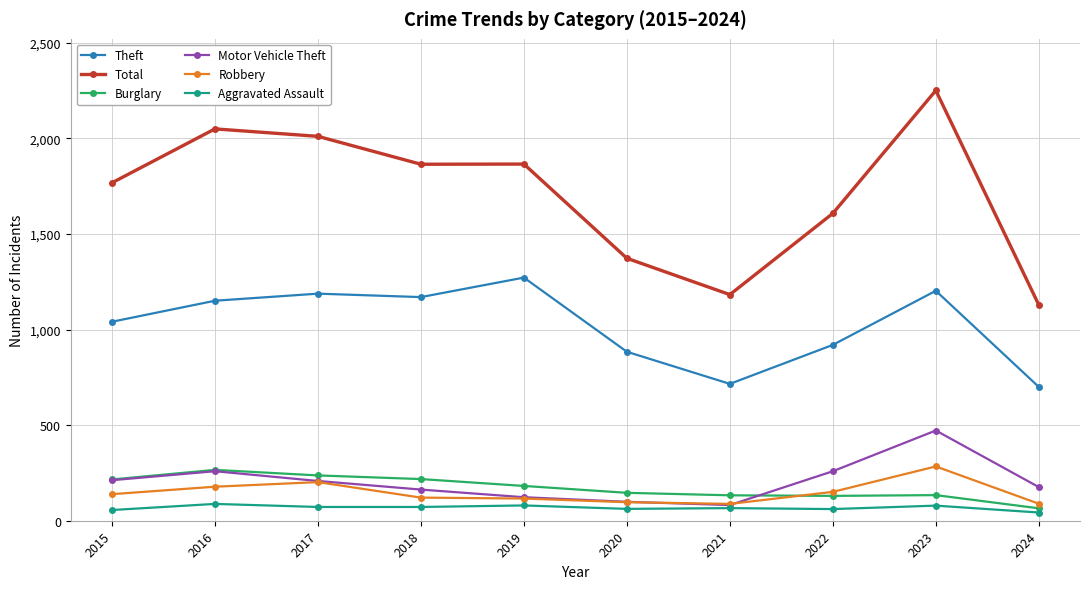

At how many categories does at least one series exceed 475?

10